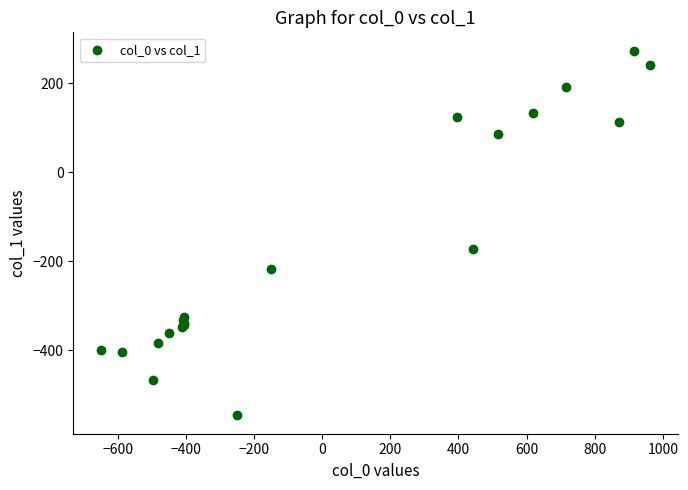

What Y value in the scatter plot is closest to -136?

-173.1